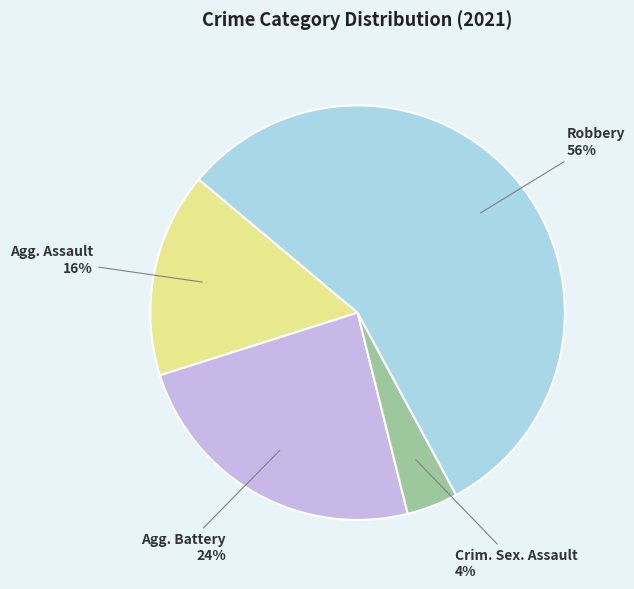

How many segments does this pie chart have?

4